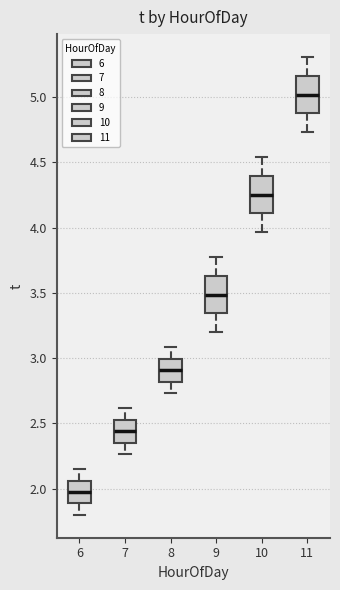

Which box's median line is the lowest?

6